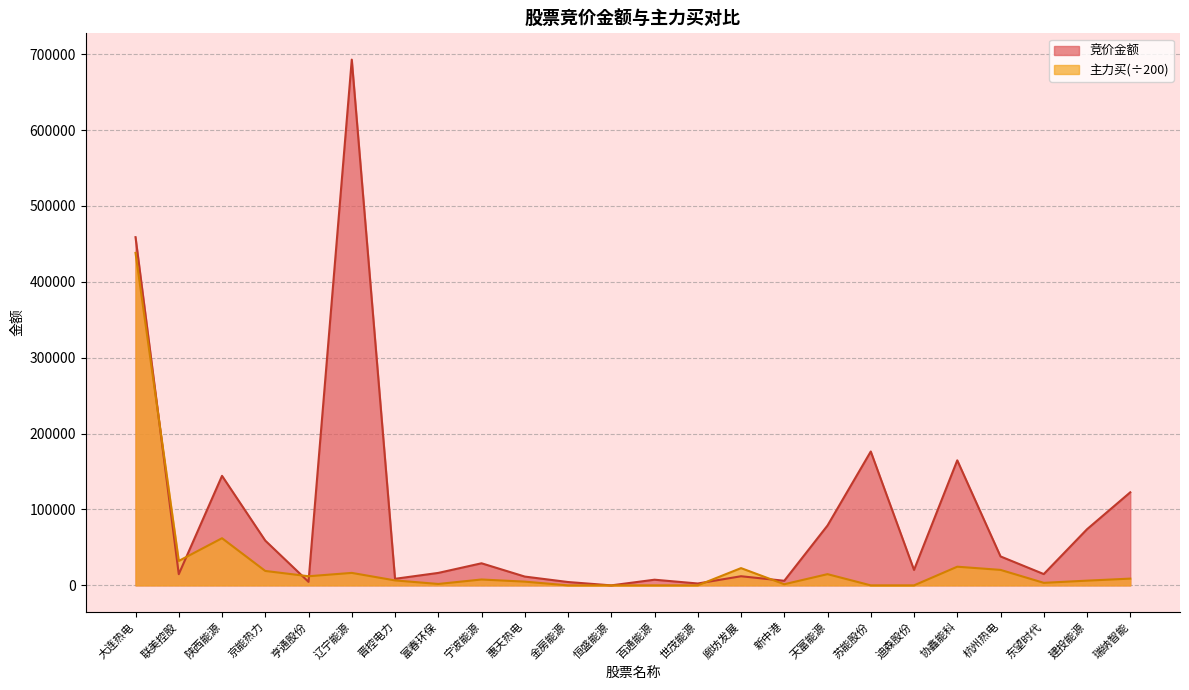

At which category is the sum across all series the highest?

大连热电